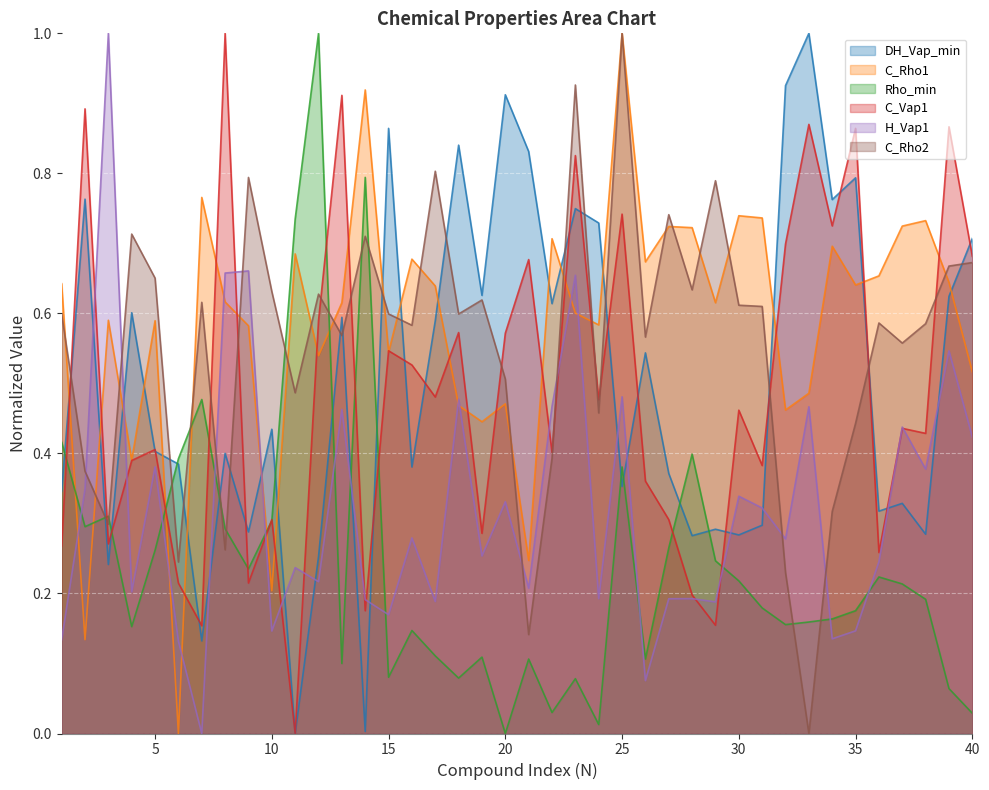

What are all the series names shown in the legend?

DH_Vap_min, C_Rho1, Rho_min, C_Vap1, H_Vap1, C_Rho2